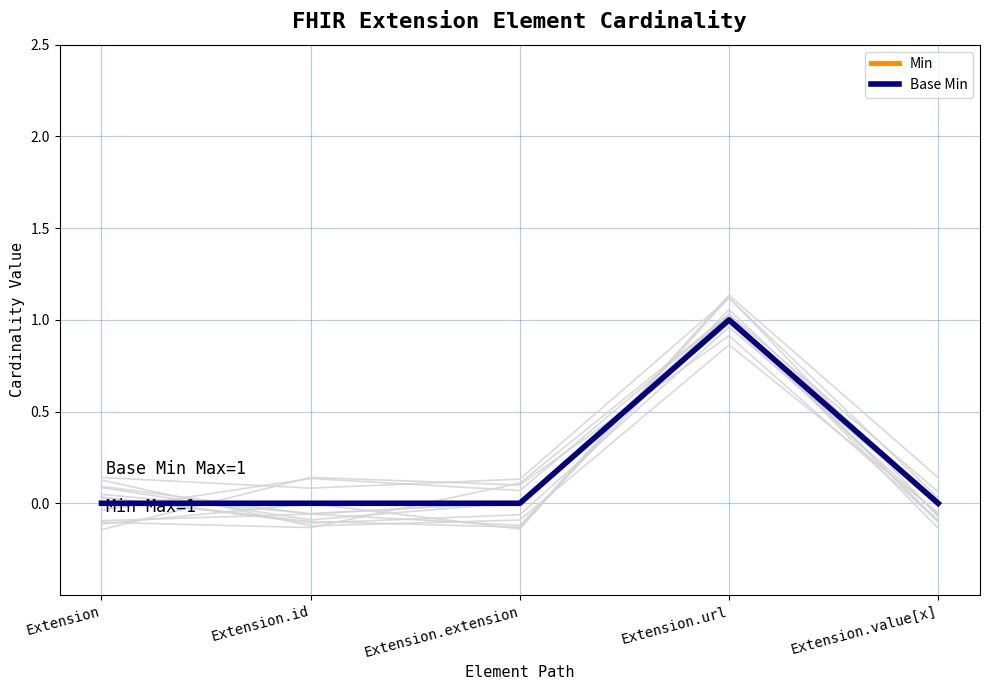

How many positive values does the Min series have?

1